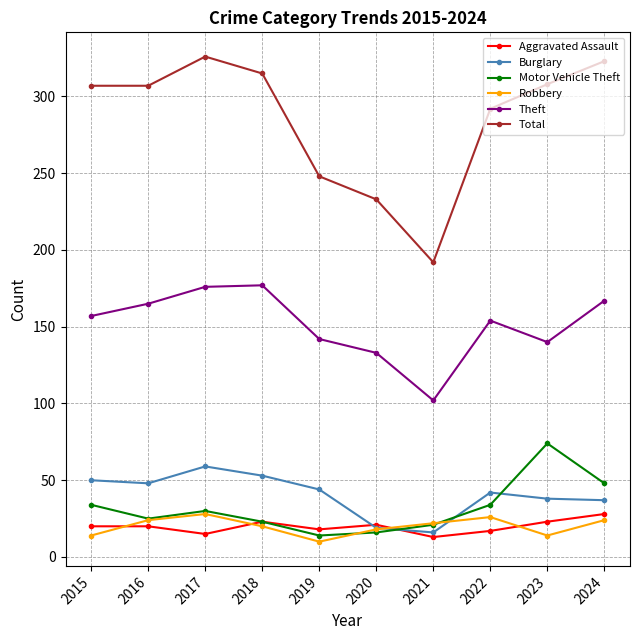

At which label does Theft reach its minimum?

2021